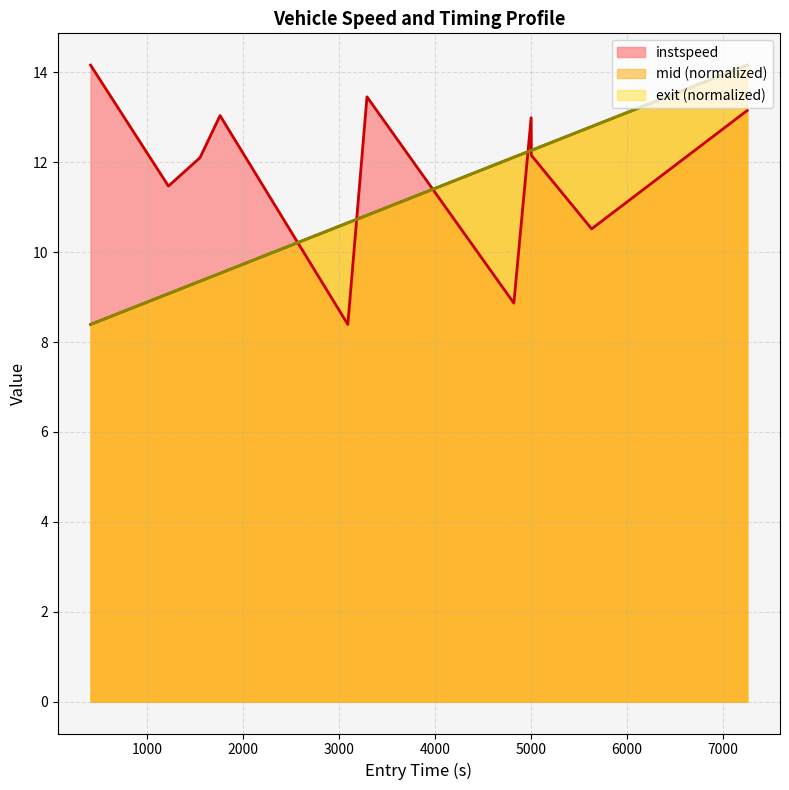

Which series has the largest total across all categories?

instspeed